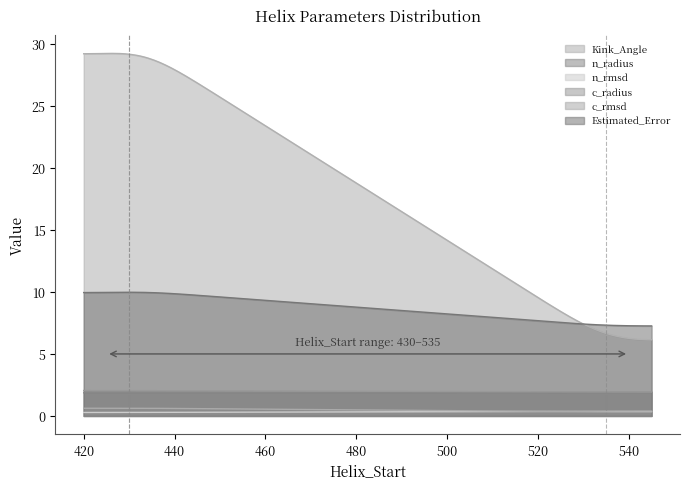

The c_rmsd series shows 0.6 at 430. True or false?

True